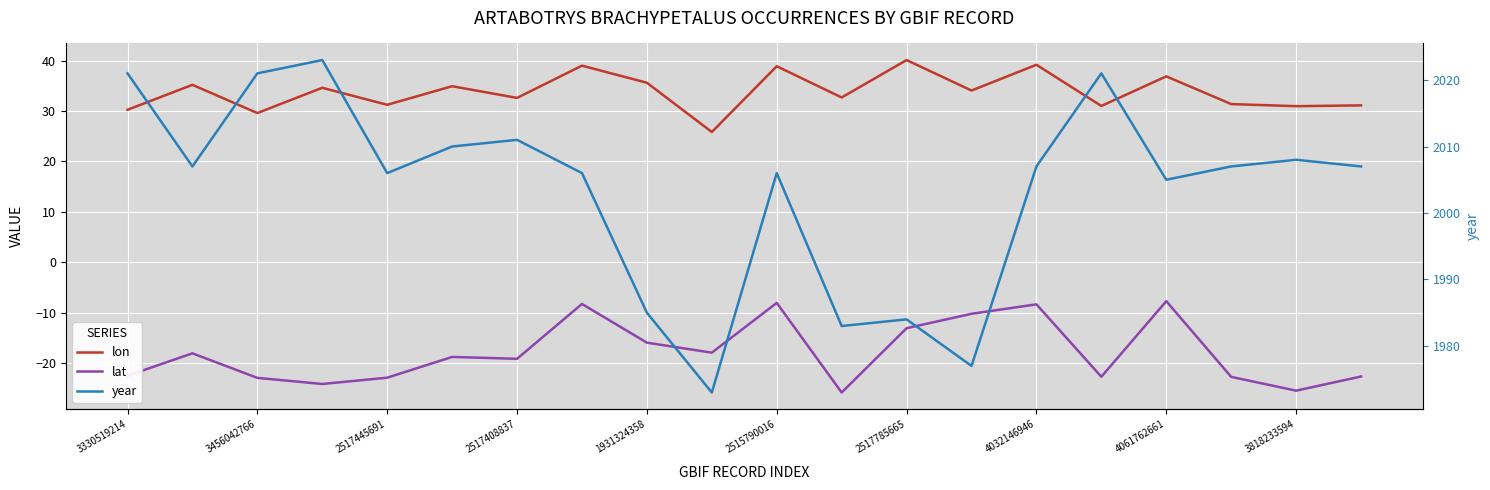

What is the highest value of the lon series?

40.1